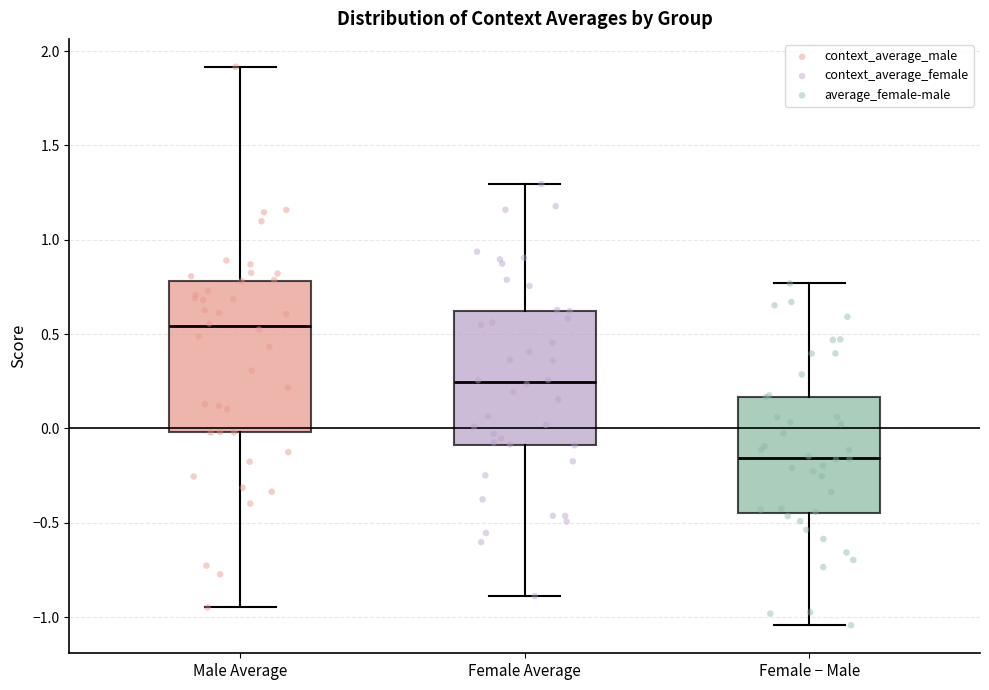

Which box is the tallest, from its lower edge to its upper edge?

Male Average